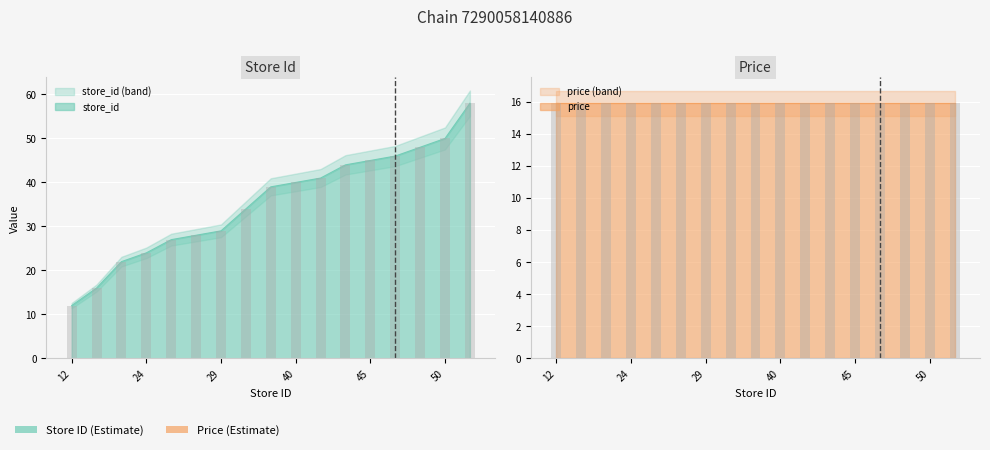

Does the chart contain any negative values?

No